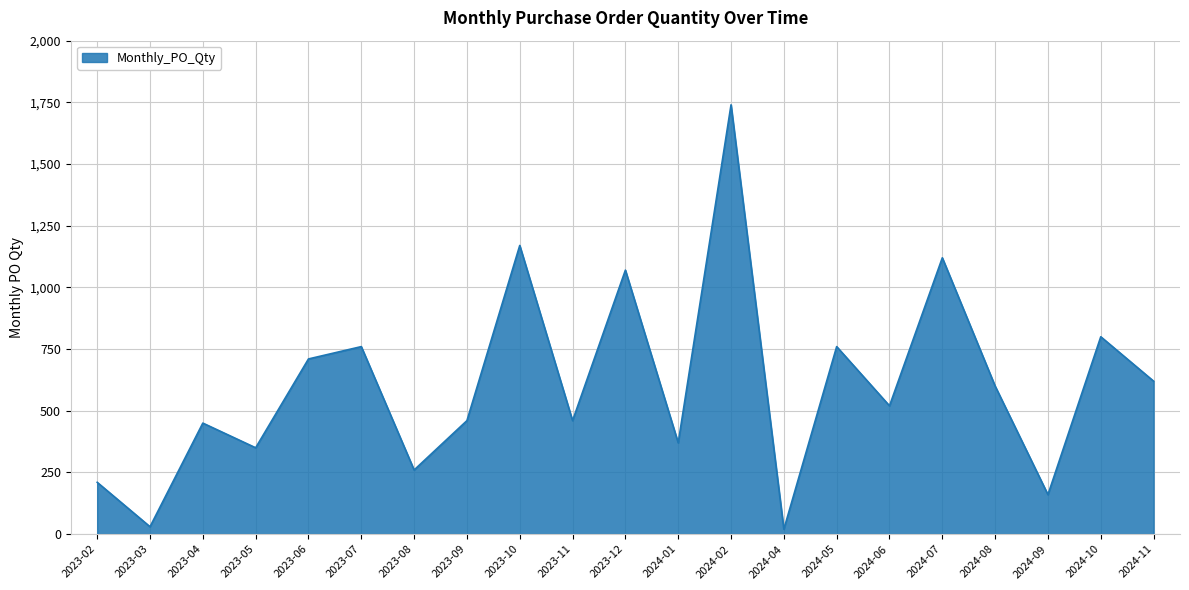

What is the change in value from 2023-06 to 2023-10?

+460